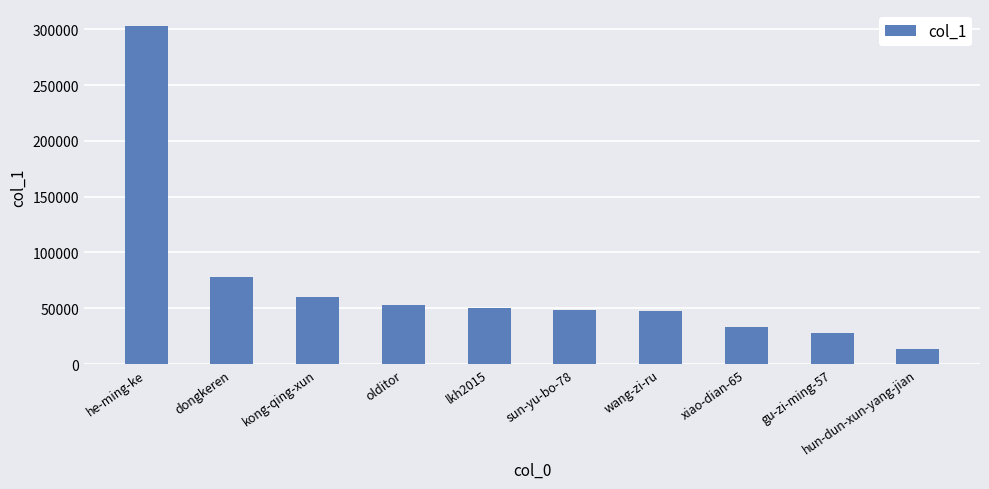

The chart shows a value of 13693 at hun-dun-xun-yang-jian. True or false?

True